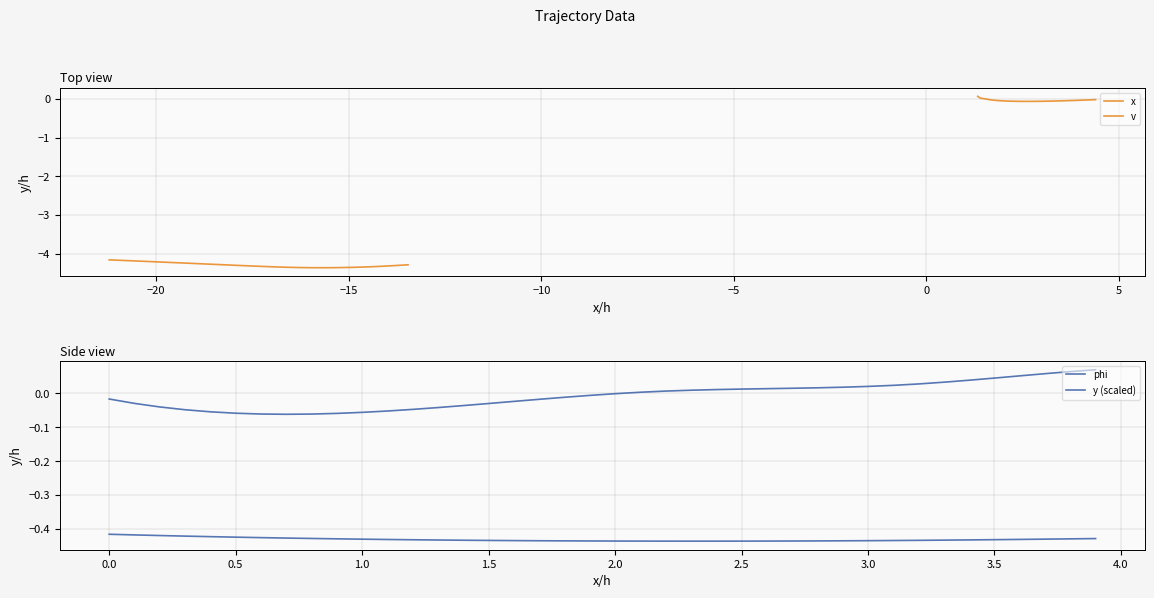

Does the chart display data point markers on the line(s)?

No